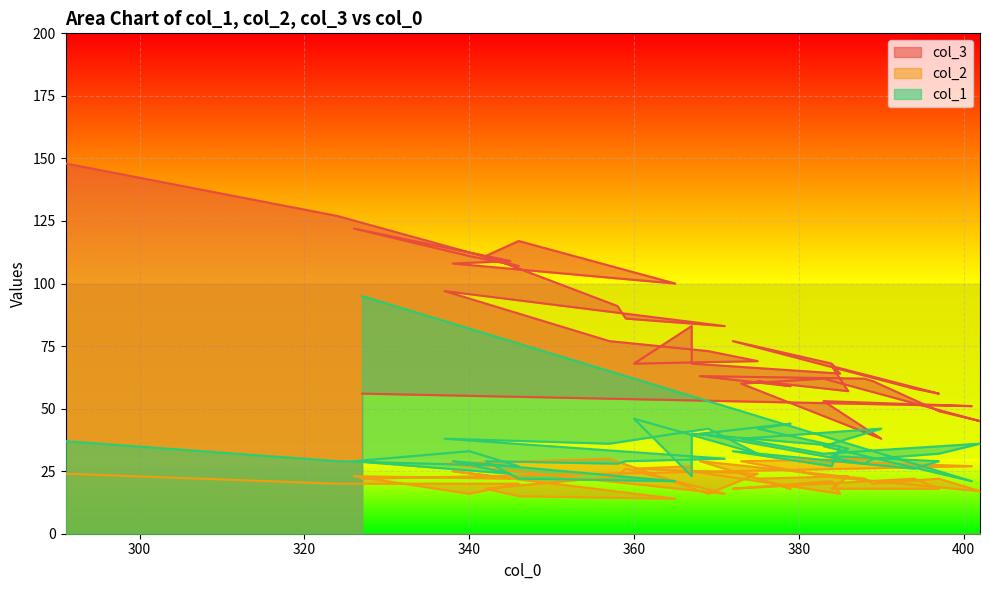

Is it true that col_2 equals 31 at 397?

False